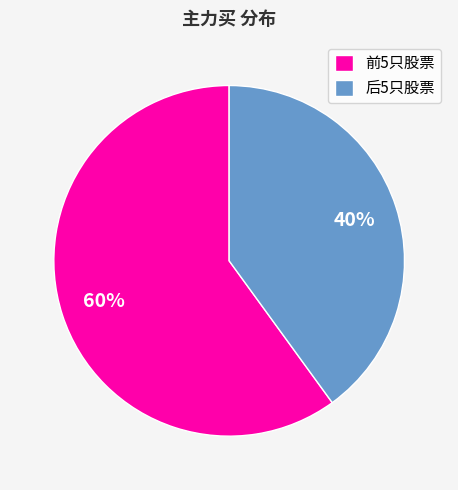

Do 后5只股票 and 前5只股票 together represent more than half of the pie?

Yes